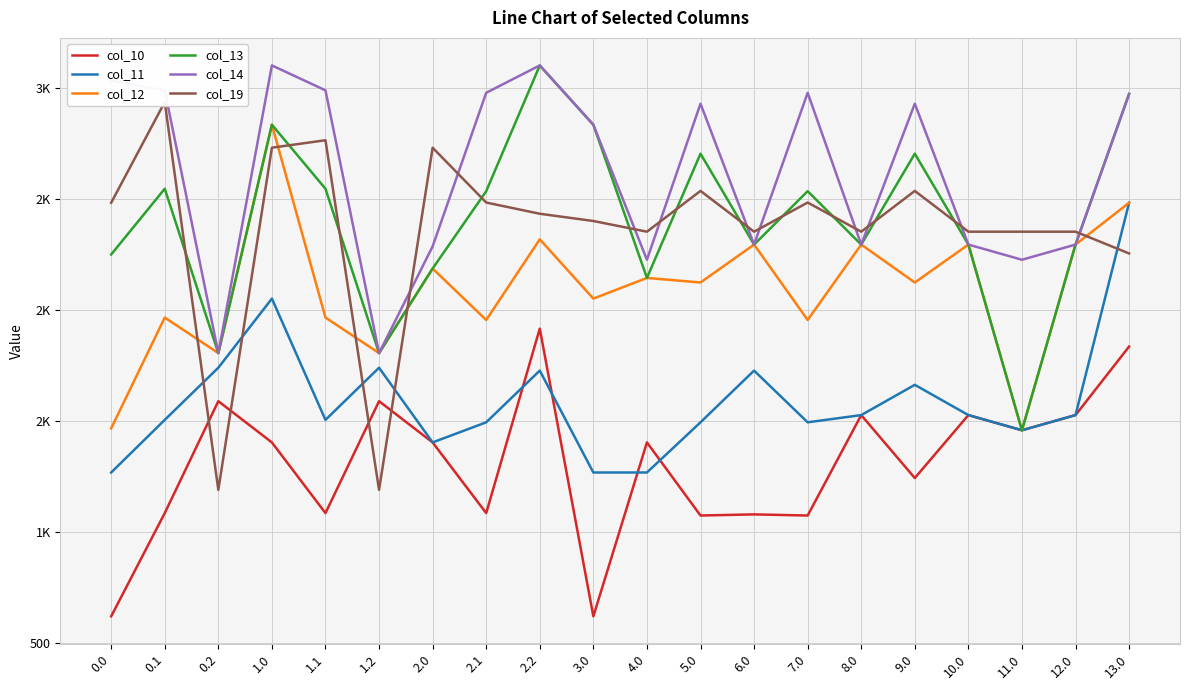

At how many categories does at least one series exceed 2014?

18